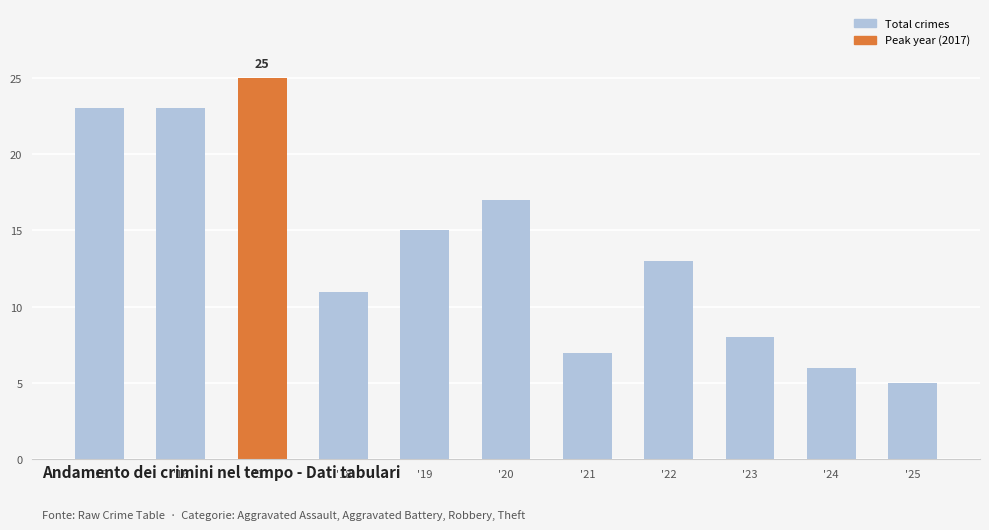

True or false: the data shows 6 at '24.

True